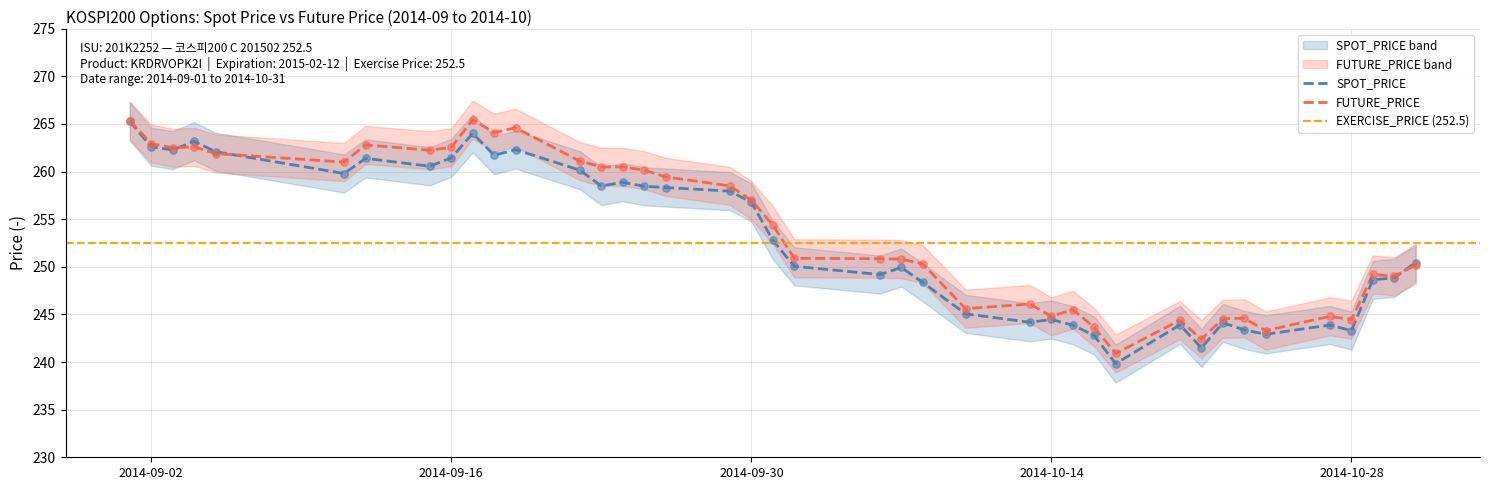

What is the lowest value of the FUTURE_PRICE series?

240.9